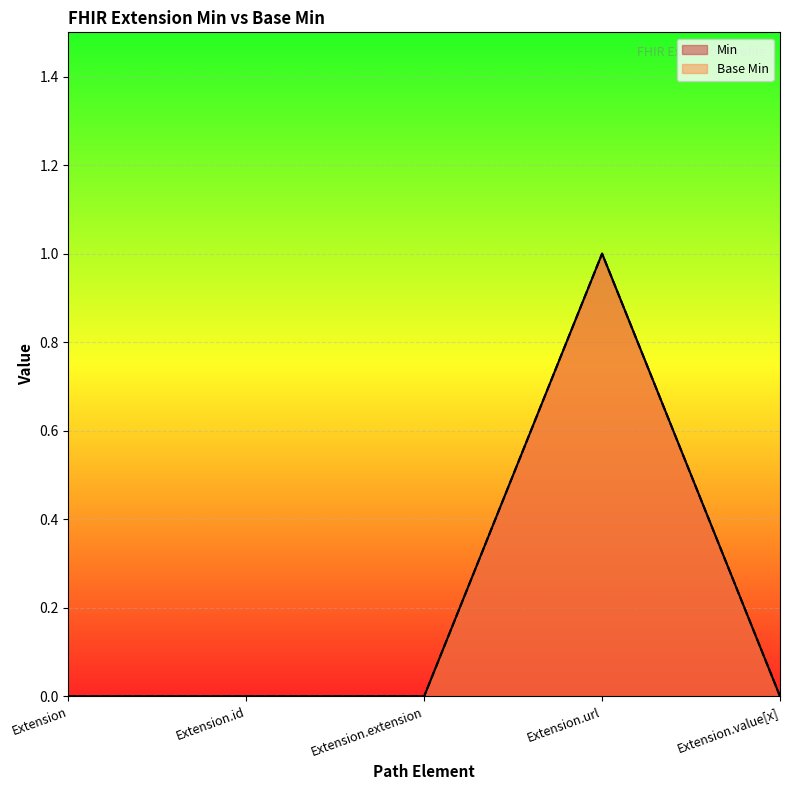

What is the difference between the maximum and minimum values in the Base Min series?

1